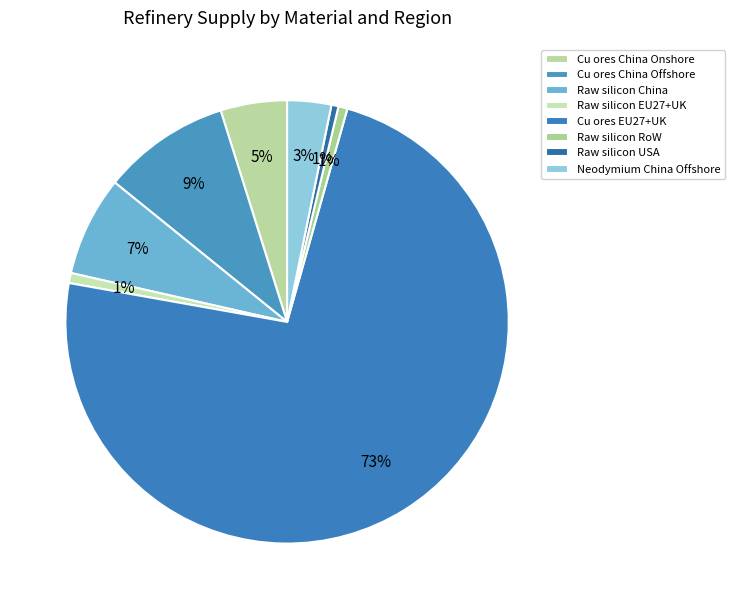

How many segments does this pie chart have?

8